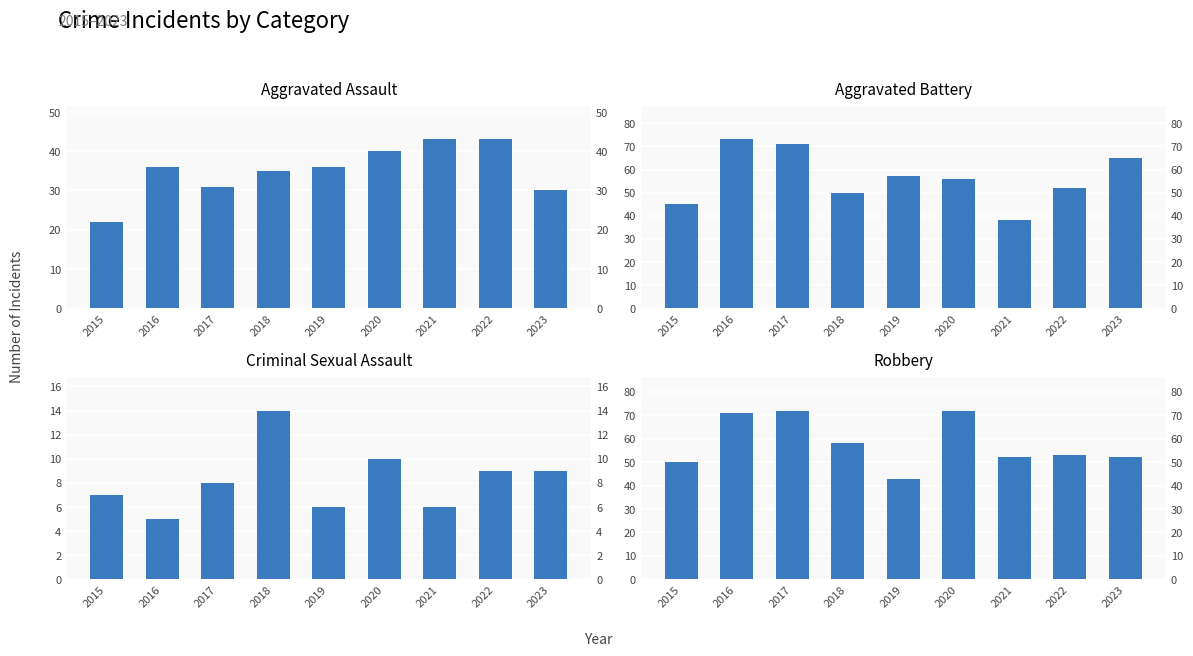

How many groups of bars are there?

9